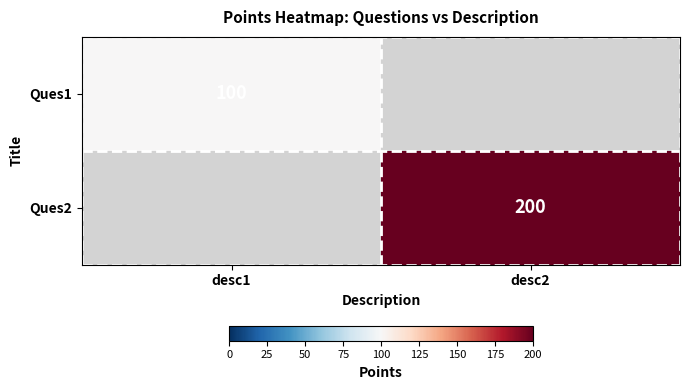

The value of Ques1 at desc1 is 21. True or false?

False